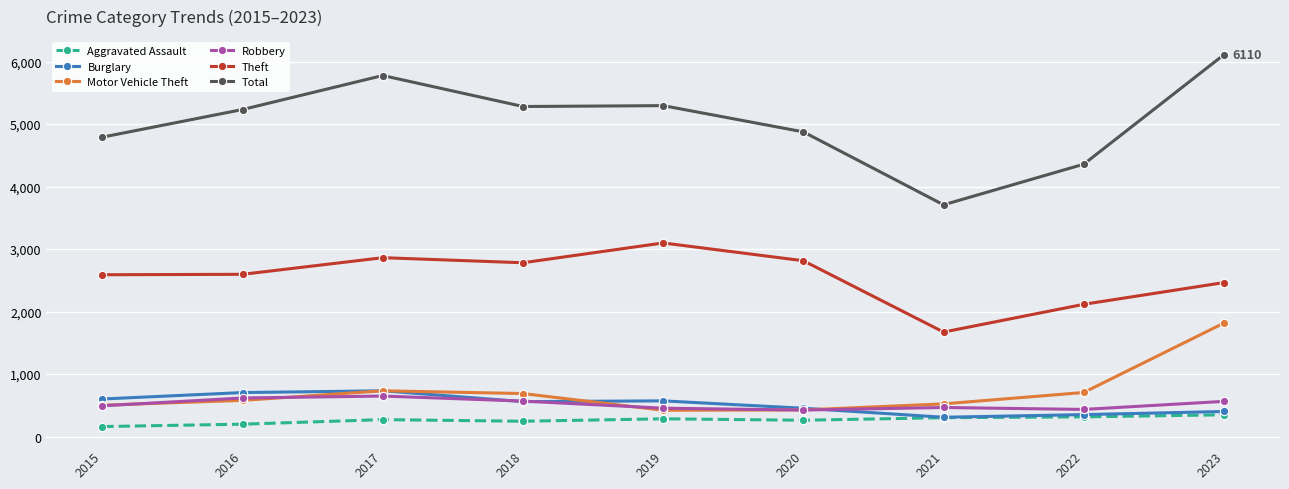

Is the value of Theft at 2022 greater than the value of Robbery at 2023?

Yes